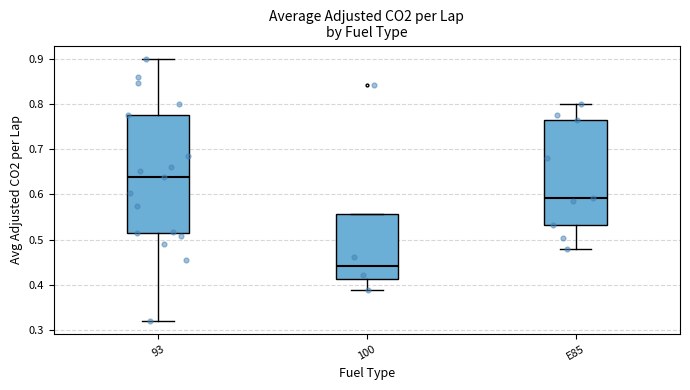

Reading left to right, transcribe this box plot: for each box, give where its median line is, the range the box spans, and where its two whiskers end, as read against the y-axis. The values are not printed on the chart, so give them approximately, as read against the axis.

93: median 0.64, box 0.51 to 0.78, whiskers 0.32 to 0.90
100: median 0.44, box 0.41 to 0.56, whiskers 0.39 to 0.56
E85: median 0.59, box 0.53 to 0.77, whiskers 0.48 to 0.80